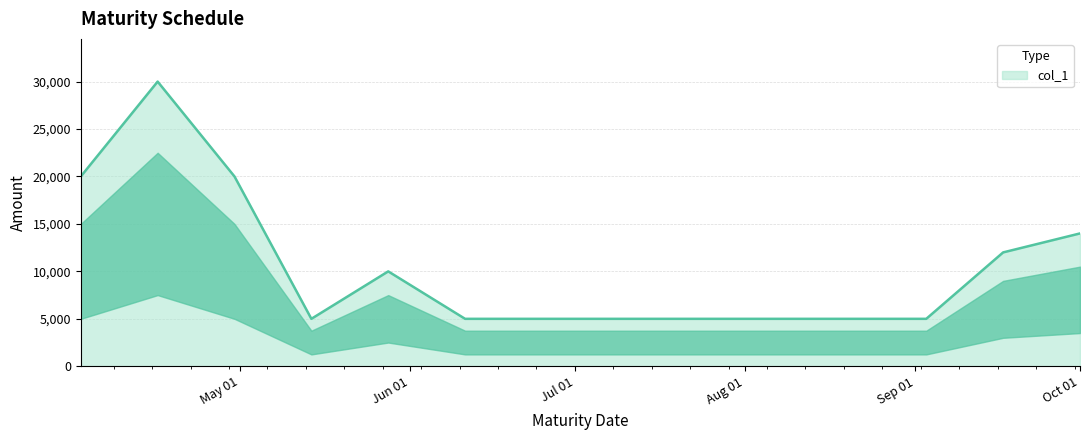

What is the difference between the maximum and minimum values?

25000